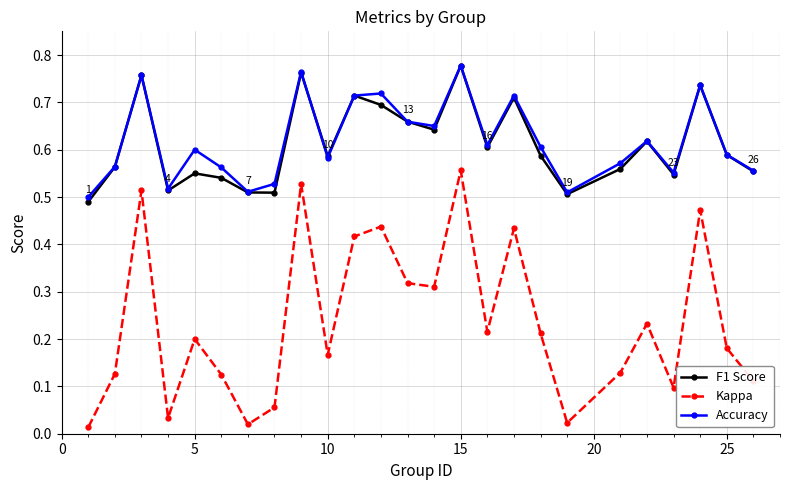

At how many categories does at least one series exceed 0?

25